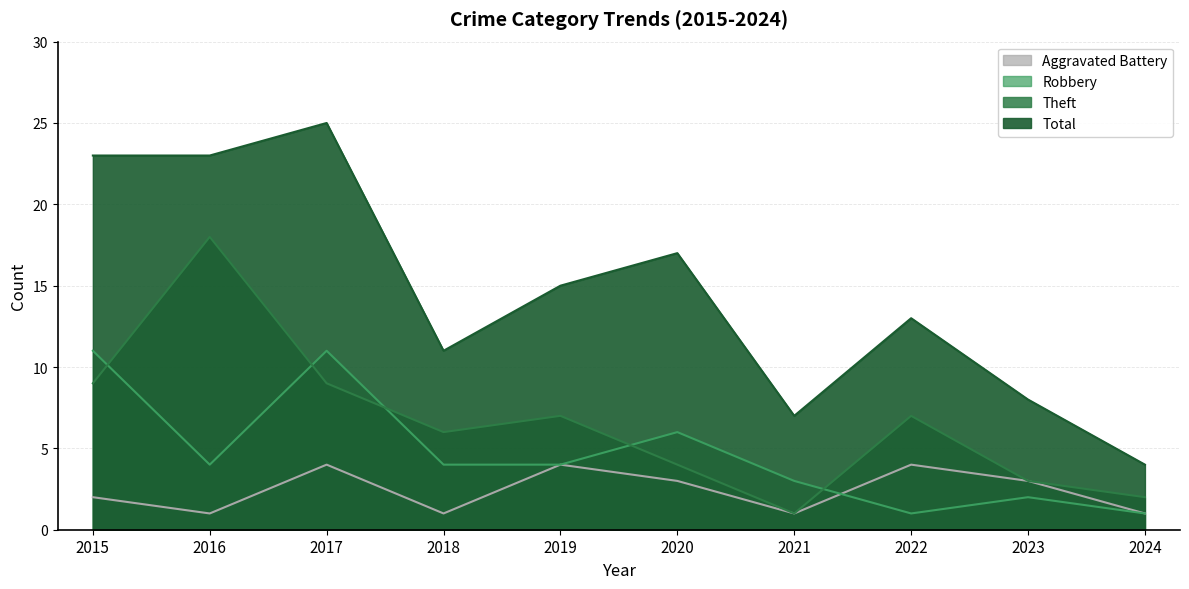

What is the value of the Aggravated Battery point at the 10th from the left?

1